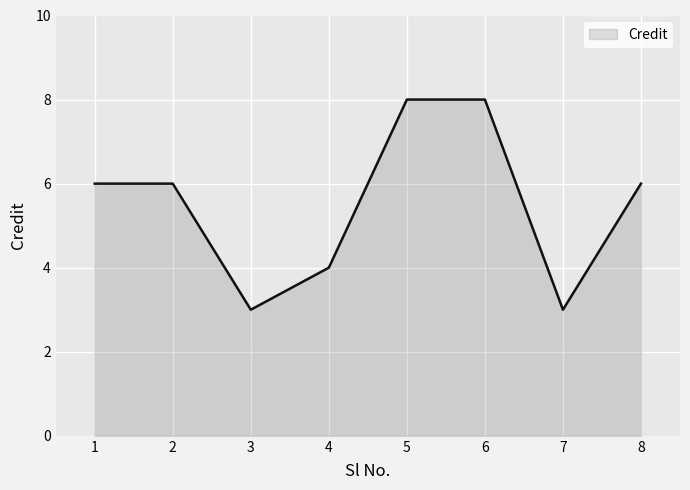

Reading right to left, list all the values displayed in this chart.

8=6	7=3	6=8	5=8	4=4	3=3	2=6	1=6